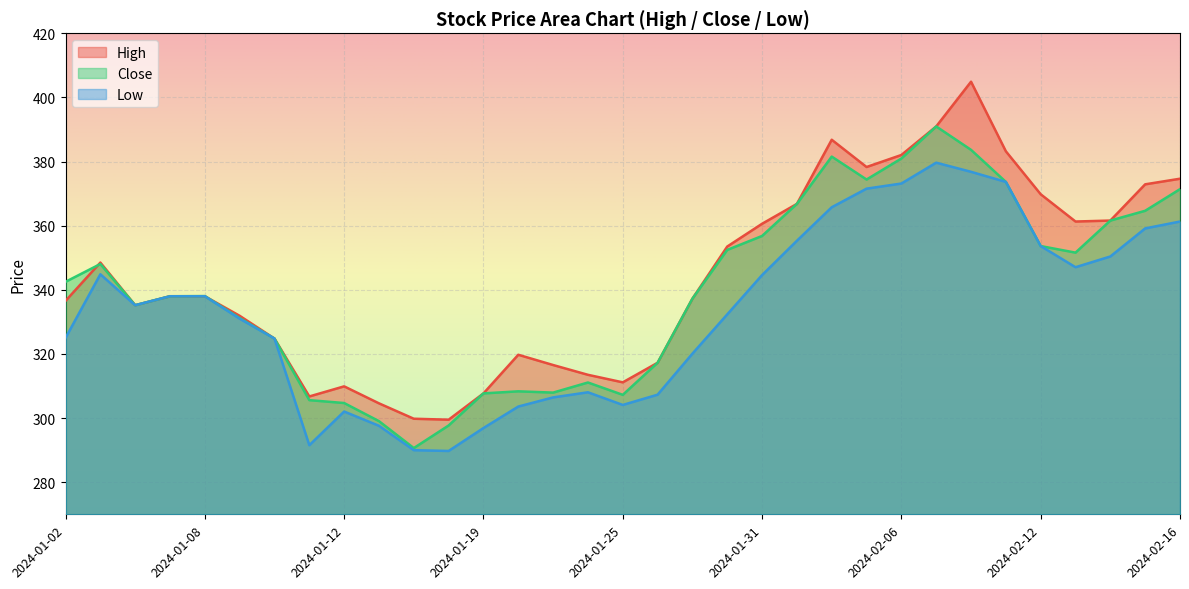

How many values in the Low series exceed 335?

17